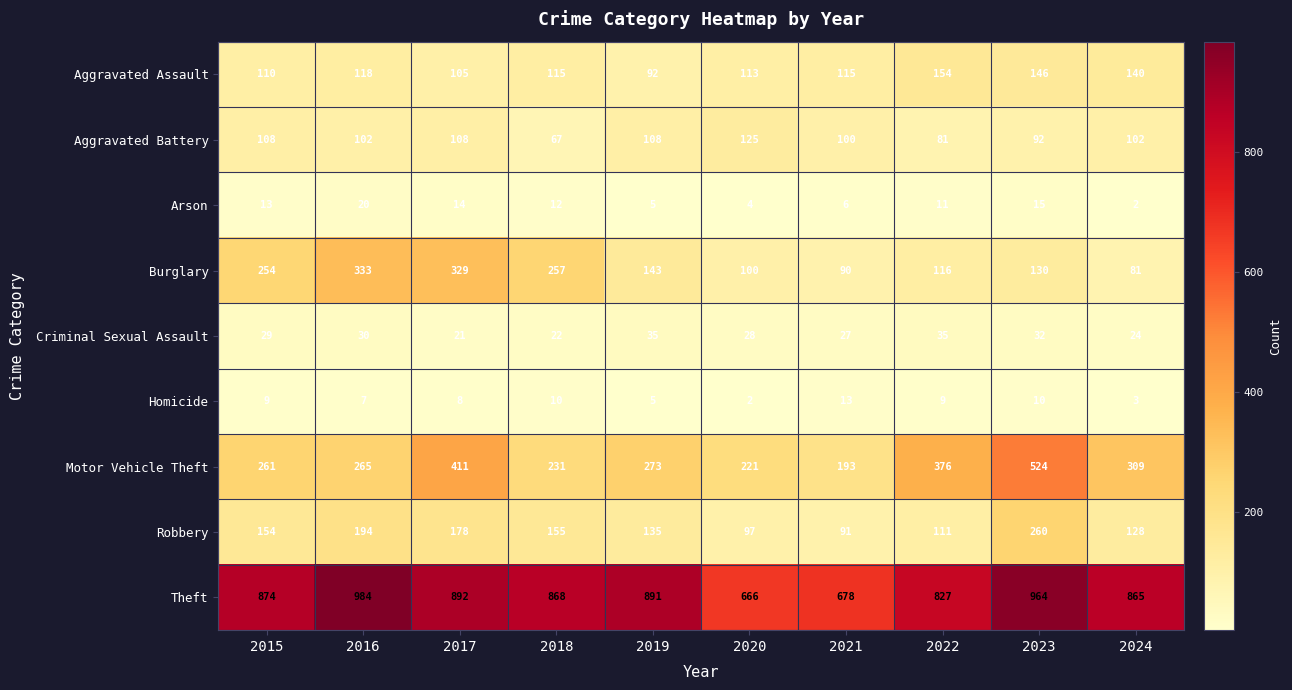

What is the maximum value shown in the chart?

984